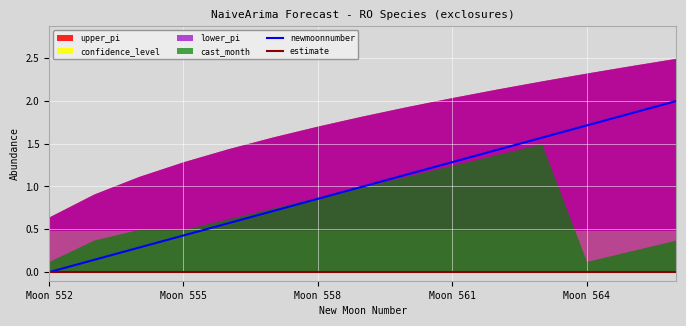

True or false: estimate and newmoonnumber cross at least once.

False